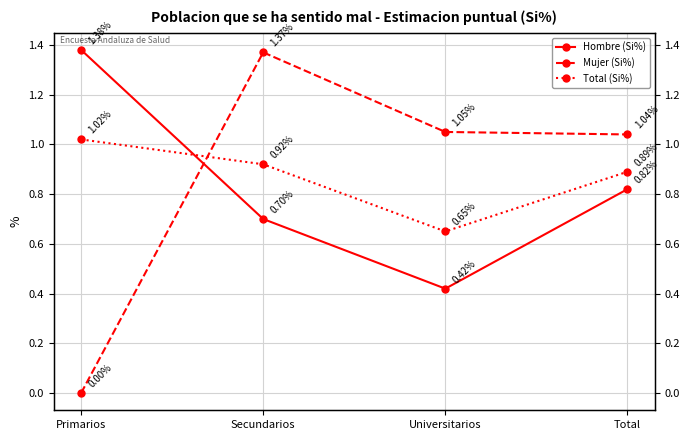

Reading left to right, transcribe all the data shown in this chart.

Hombre (Si%): 1.4	0.7	0.4	0.8
Mujer (Si%): 0.0	1.4	1.1	1.0
Total (Si%): 1.0	0.9	0.7	0.9